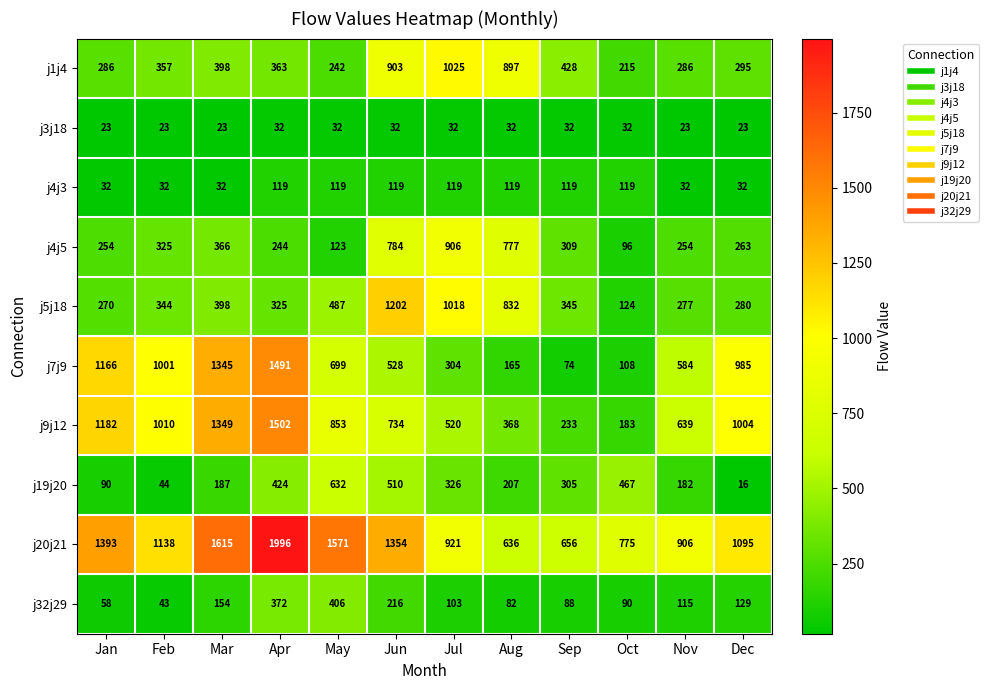

Read the j3j18 value at Aug.

32